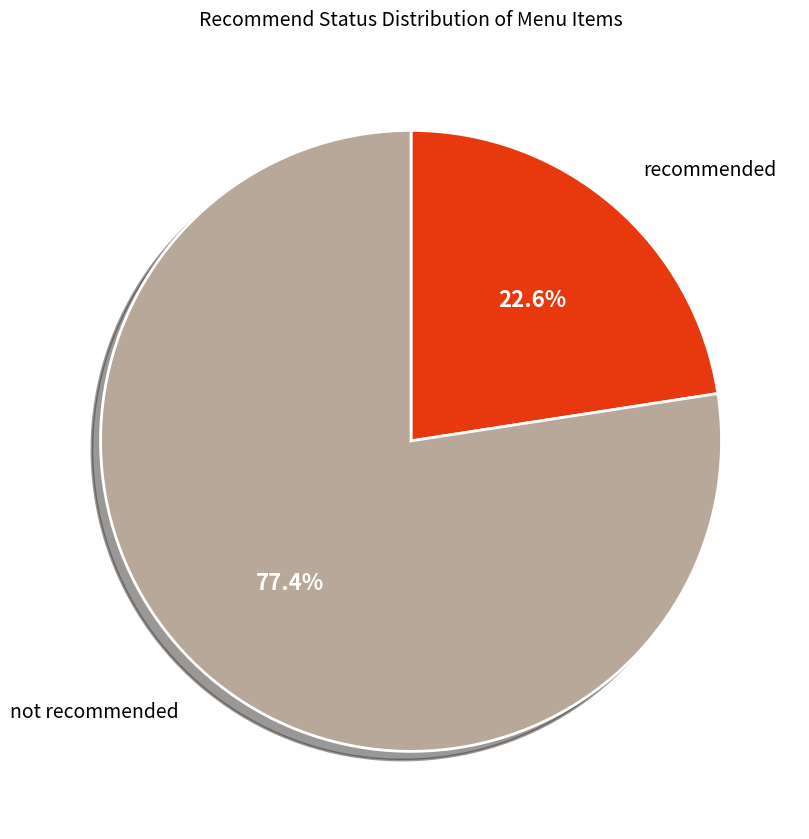

To the nearest percent, what is the average slice percentage?

50%